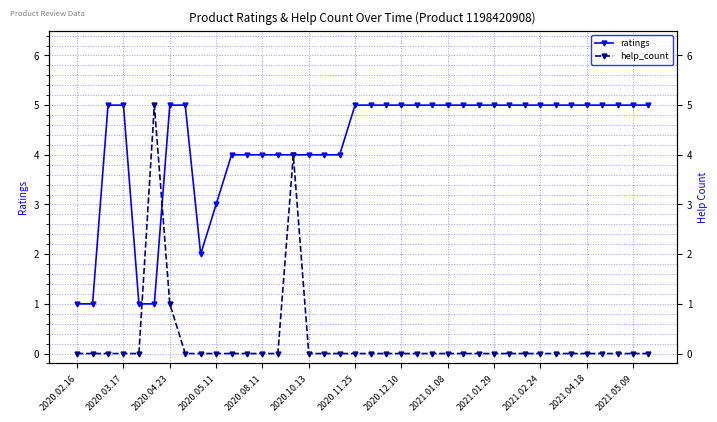

True or false: help_count has more than 1 interior local peaks.

True